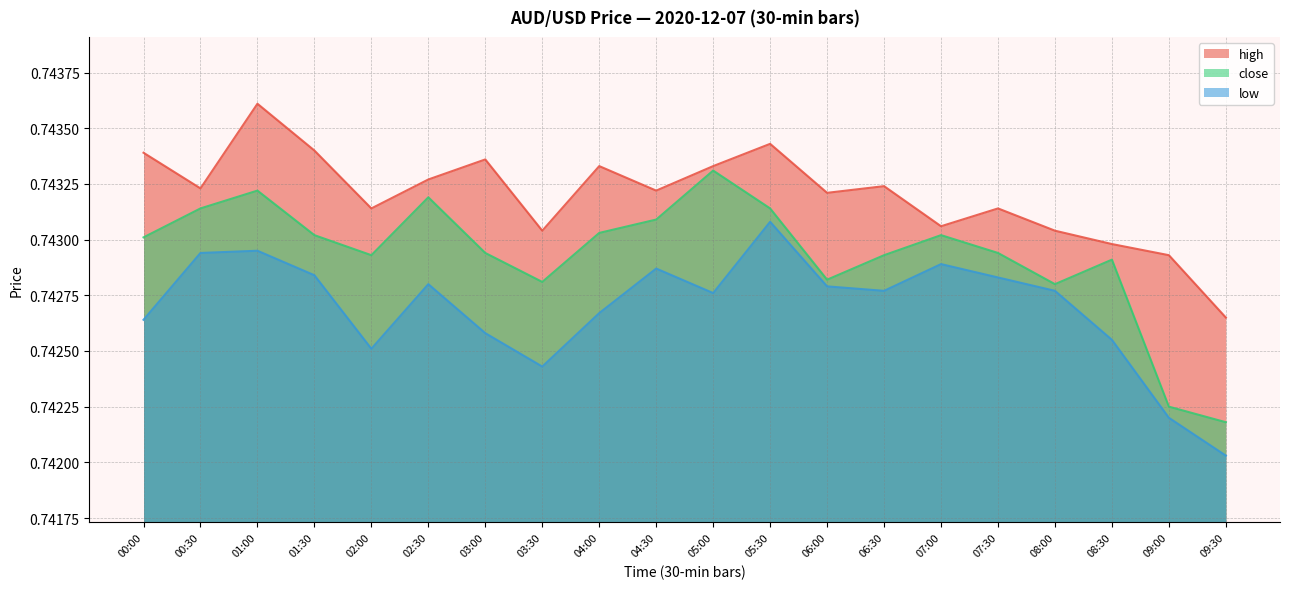

Reading left to right, list all the values displayed in this chart.

high: 00:00=0.7	00:30=0.7	01:00=0.7	01:30=0.7	02:00=0.7	02:30=0.7	03:00=0.7	03:30=0.7	04:00=0.7	04:30=0.7	05:00=0.7	05:30=0.7	06:00=0.7	06:30=0.7	07:00=0.7	07:30=0.7	08:00=0.7	08:30=0.7	09:00=0.7	09:30=0.7
close: 00:00=0.7	00:30=0.7	01:00=0.7	01:30=0.7	02:00=0.7	02:30=0.7	03:00=0.7	03:30=0.7	04:00=0.7	04:30=0.7	05:00=0.7	05:30=0.7	06:00=0.7	06:30=0.7	07:00=0.7	07:30=0.7	08:00=0.7	08:30=0.7	09:00=0.7	09:30=0.7
low: 00:00=0.7	00:30=0.7	01:00=0.7	01:30=0.7	02:00=0.7	02:30=0.7	03:00=0.7	03:30=0.7	04:00=0.7	04:30=0.7	05:00=0.7	05:30=0.7	06:00=0.7	06:30=0.7	07:00=0.7	07:30=0.7	08:00=0.7	08:30=0.7	09:00=0.7	09:30=0.7